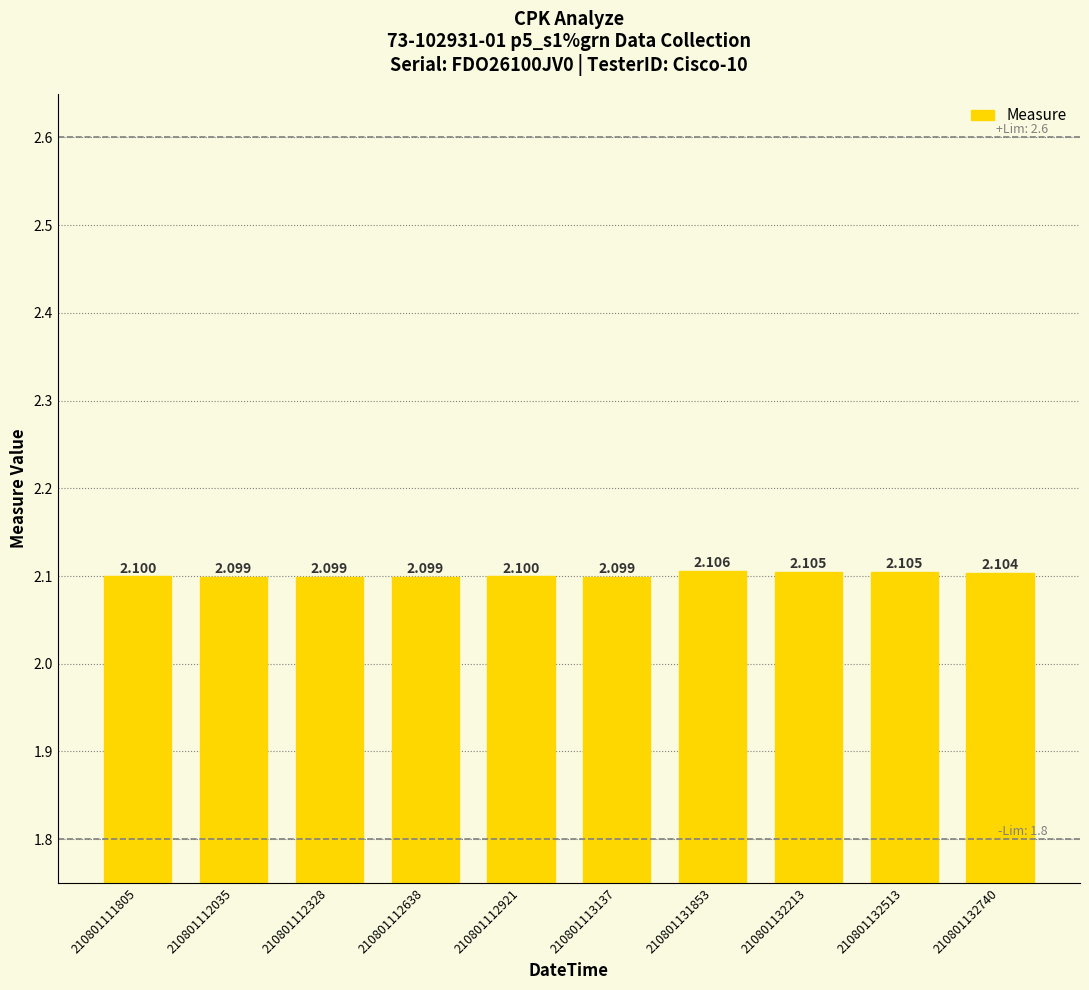

Which category has the lowest value across all series?

210801112035